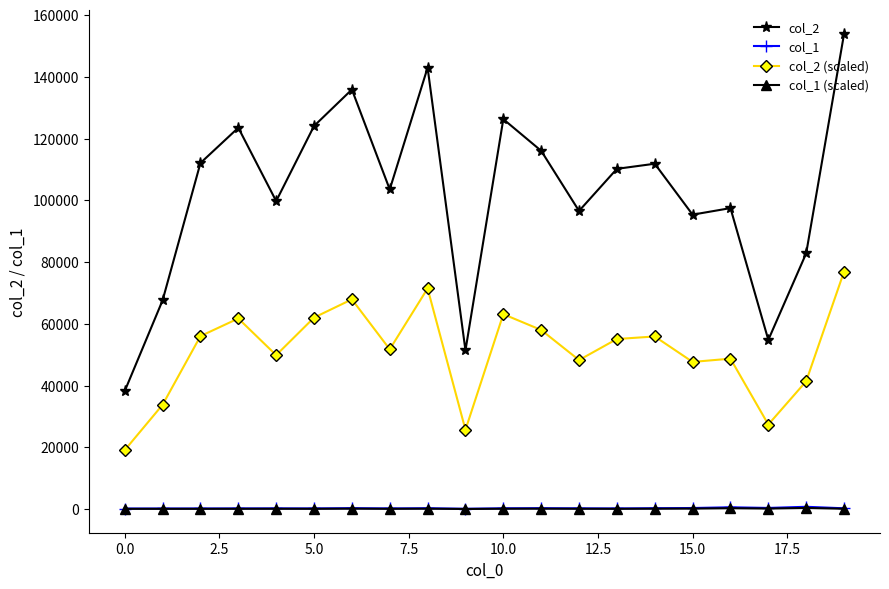

How many categories are shown in the chart?

20